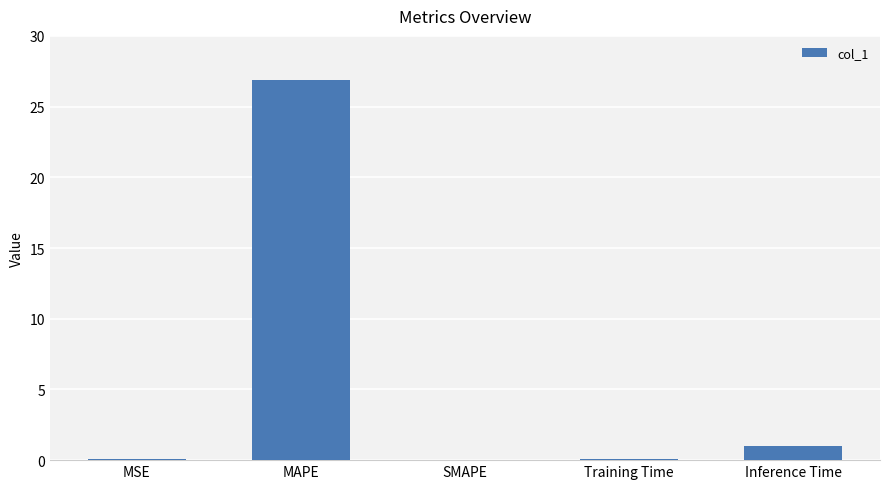

At which label is the value closest to 13?

Inference Time